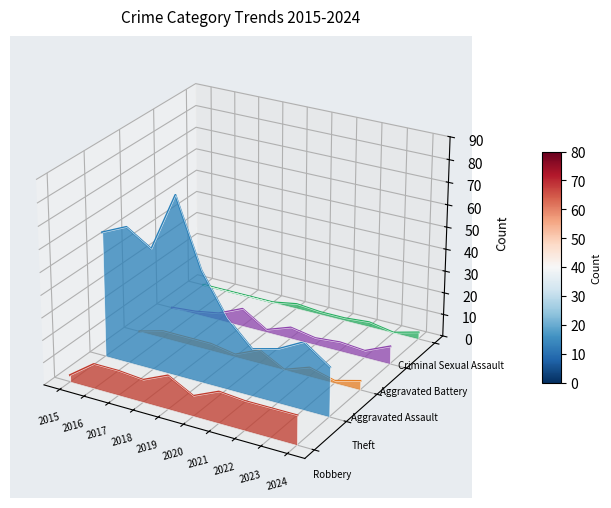

What are all the series names shown in the legend?

Robbery, Theft, Aggravated Assault, Aggravated Battery, Criminal Sexual Assault